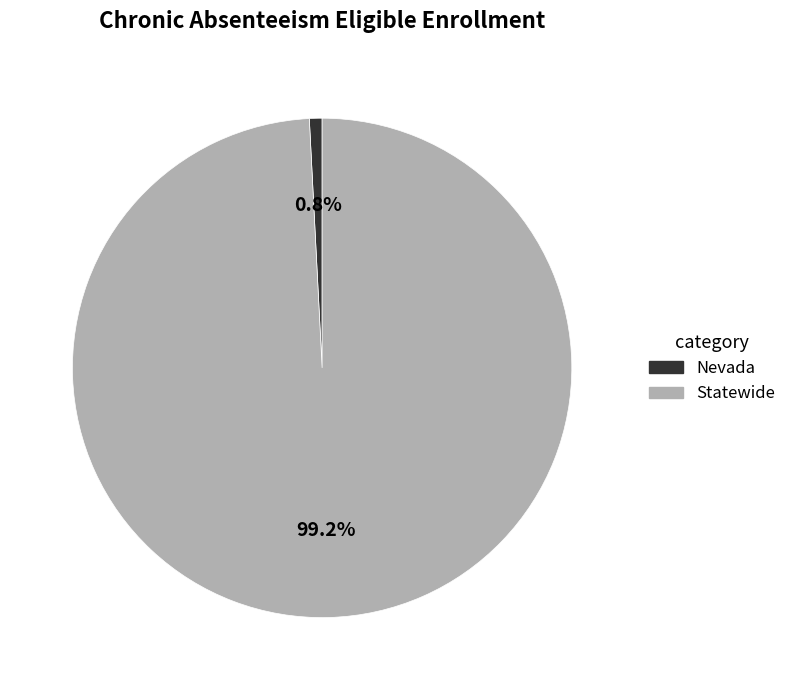

To the nearest percent, what is the difference between the largest and smallest slice percentages?

98%